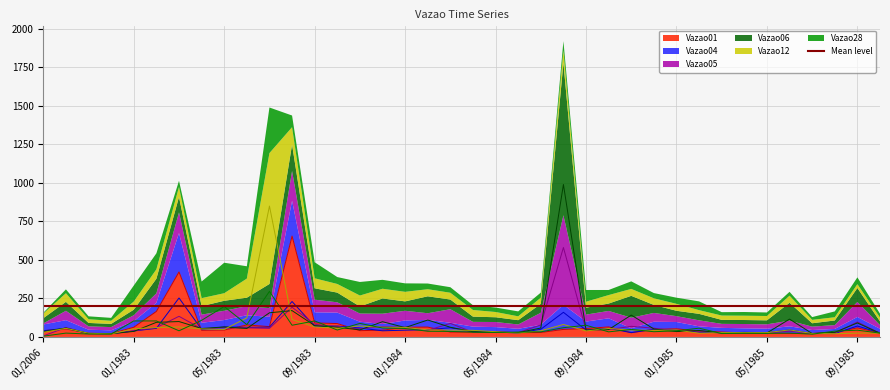

Is it true that Vazao06 equals 26 at 03/1985?

True